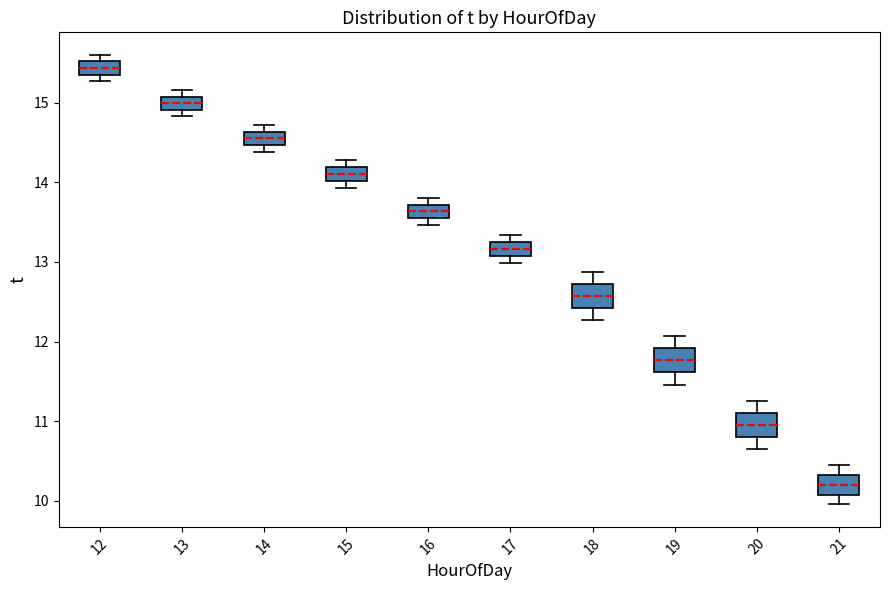

Reading left to right, transcribe this box plot: for each box, give where its median line is, the range the box spans, and where its two whiskers end, as read against the y-axis. The values are not printed on the chart, so give them approximately, as read against the axis.

12: median 15.4 (inside the box), box 15.4 to 15.5, whiskers 15.3 to 15.6
13: median 15.0, box 14.9 to 15.1, whiskers 14.8 to 15.2
14: median 14.6 (inside the box), box 14.5 to 14.6, whiskers 14.4 to 14.7
15: median 14.1, box 14.0 to 14.2, whiskers 13.9 to 14.3
16: median 13.6, box 13.5 to 13.7, whiskers 13.5 (just below the box's lower edge) to 13.8
17: median 13.2, box 13.1 to 13.3, whiskers 13.0 to 13.3 (just above the box's upper edge)
18: median 12.6, box 12.4 to 12.7, whiskers 12.3 to 12.9
19: median 11.8, box 11.6 to 11.9, whiskers 11.5 to 12.1
20: median 11.0, box 10.8 to 11.1, whiskers 10.7 to 11.3
21: median 10.2, box 10.1 to 10.3, whiskers 10.0 to 10.5